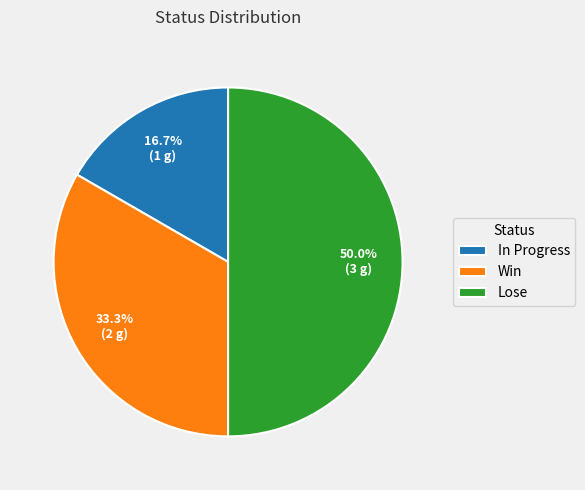

Rank the categories by value from highest to lowest.

Lose, Win, In Progress